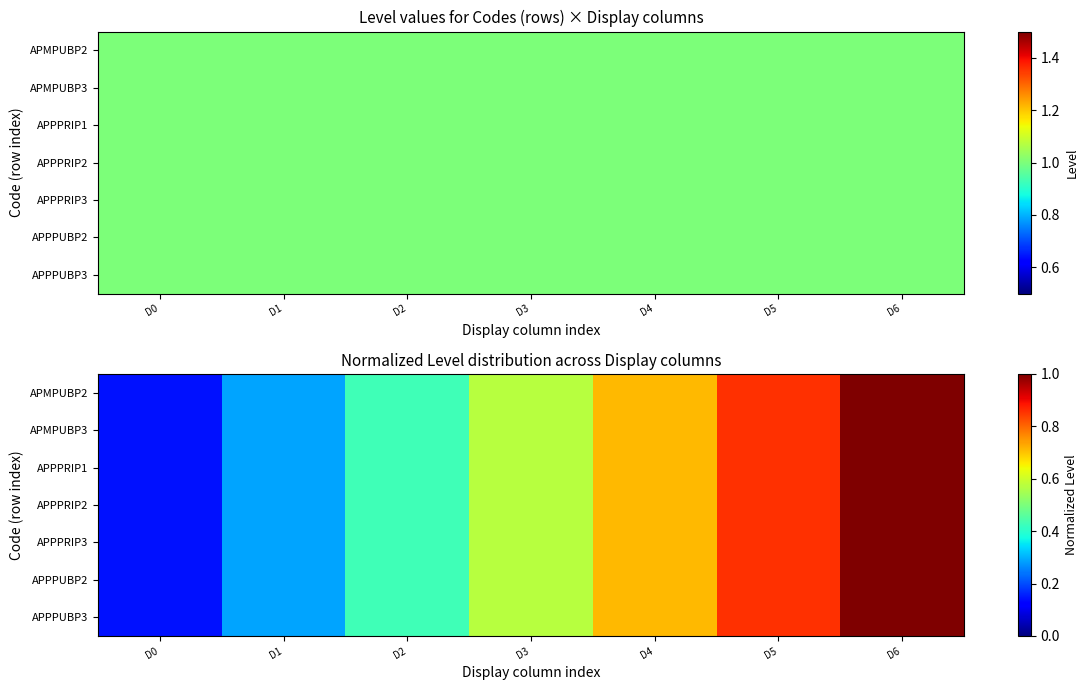

Is the value of APPPRIP1 at D5 greater than the value of APPPRIP3 at D6?

No